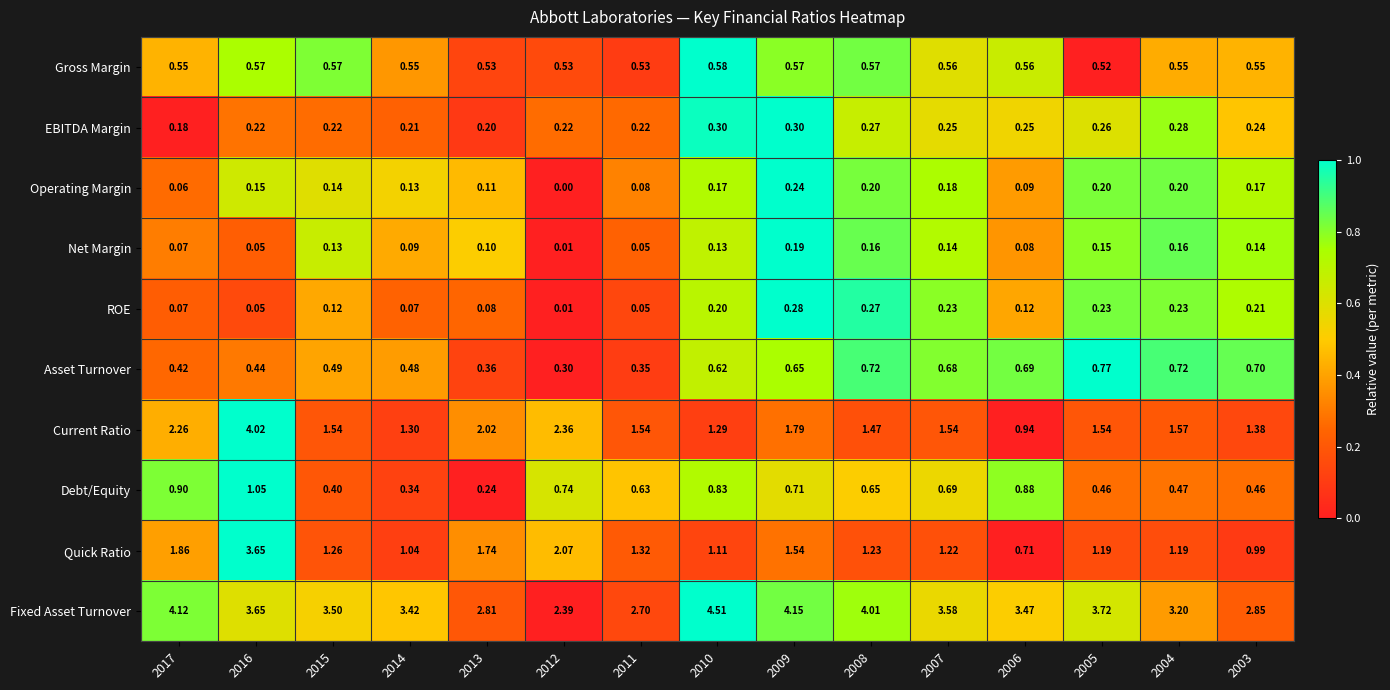

How many data points does each series have?

15